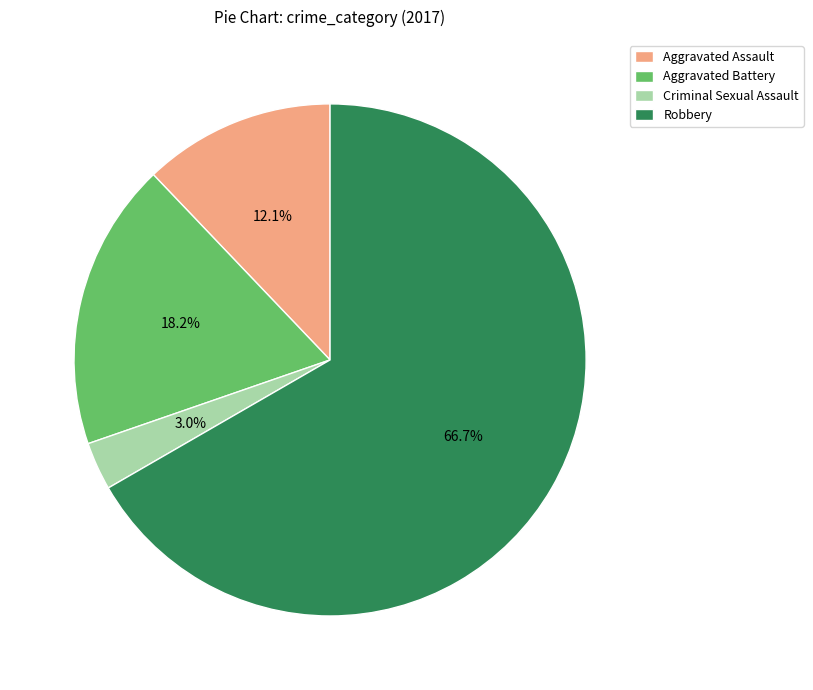

Which category has the smallest portion of the pie?

Criminal Sexual Assault